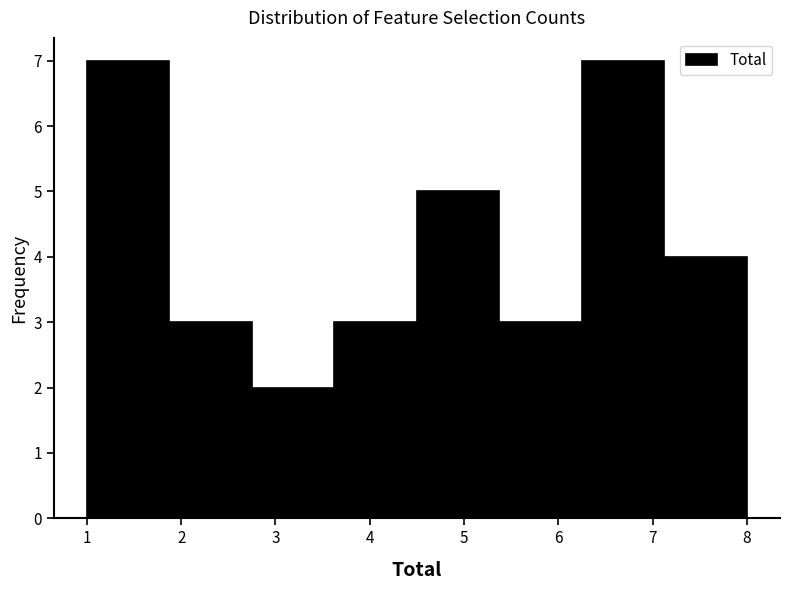

What is the height of the bar covering 2.8 to 3.6 on the x-axis? Neither the bar edges nor the heights are printed on the chart, so give them approximately, as read against the axes.

2